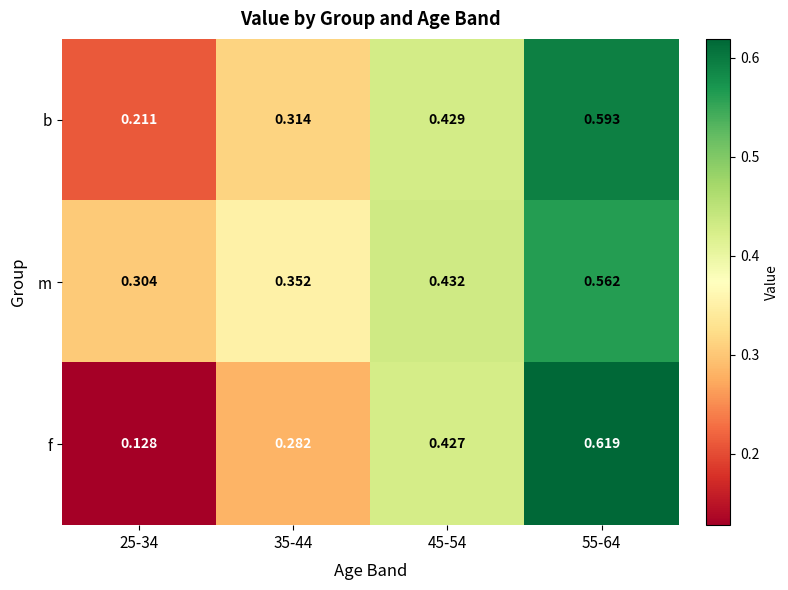

Count the number of categories in the chart.

4